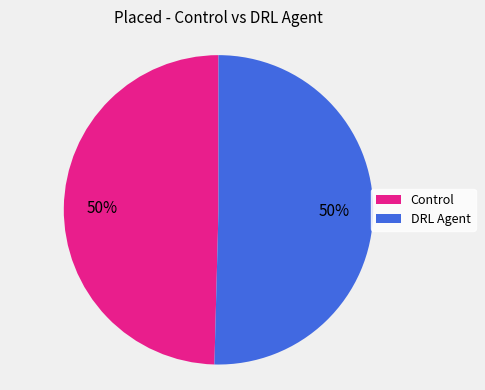

True or false: Control accounts for 50% of the total.

True